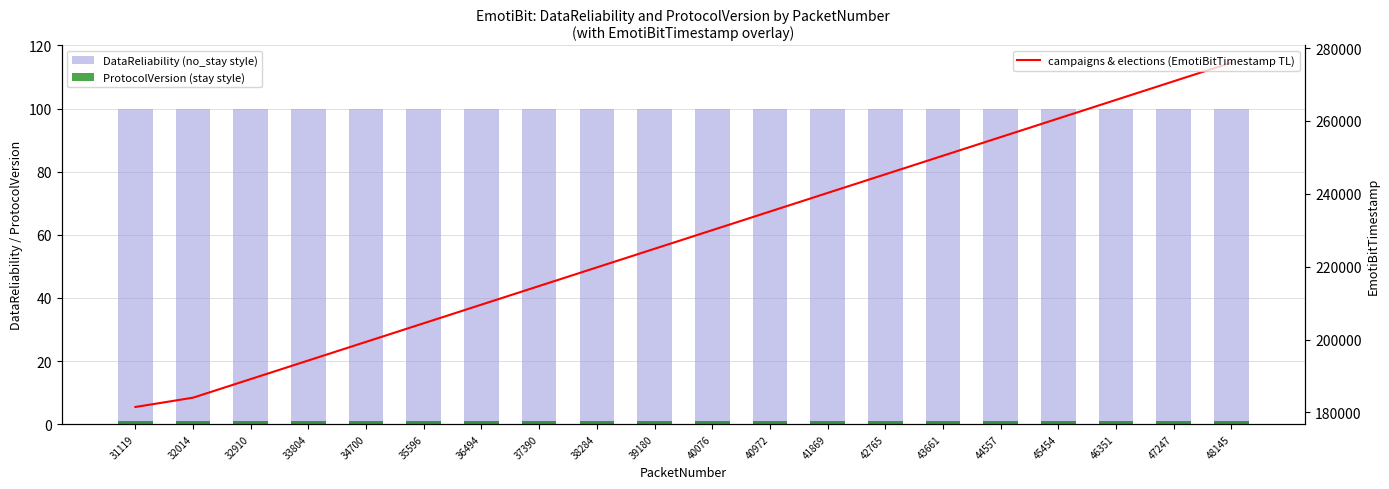

What is the minimum value for campaigns & elections (EmotiBitTimestamp TL)?

181497